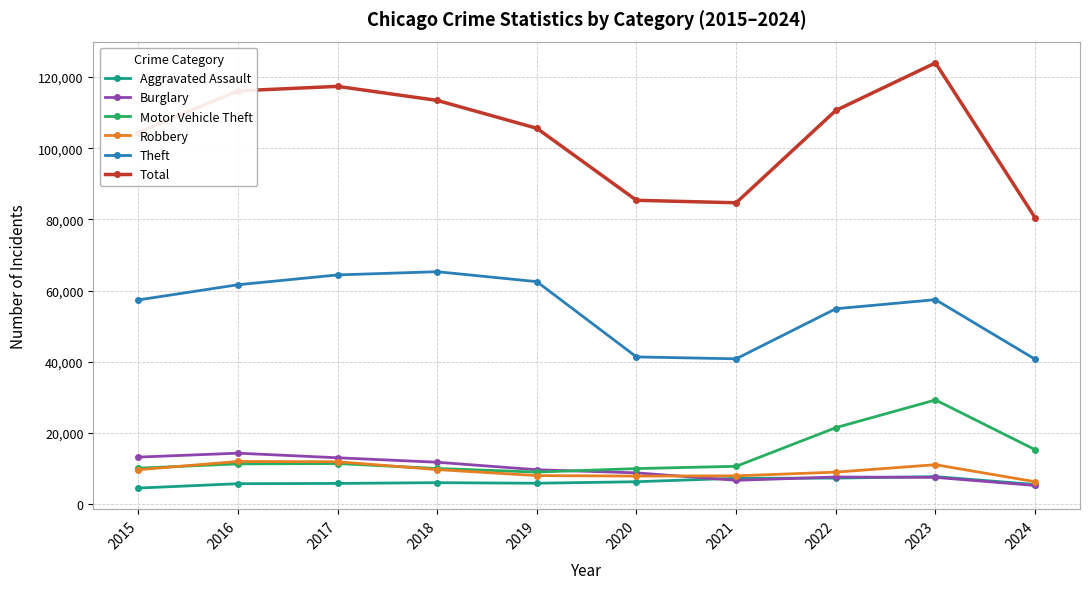

What is the sum of the Burglary values at 2015 and 2023?

20668